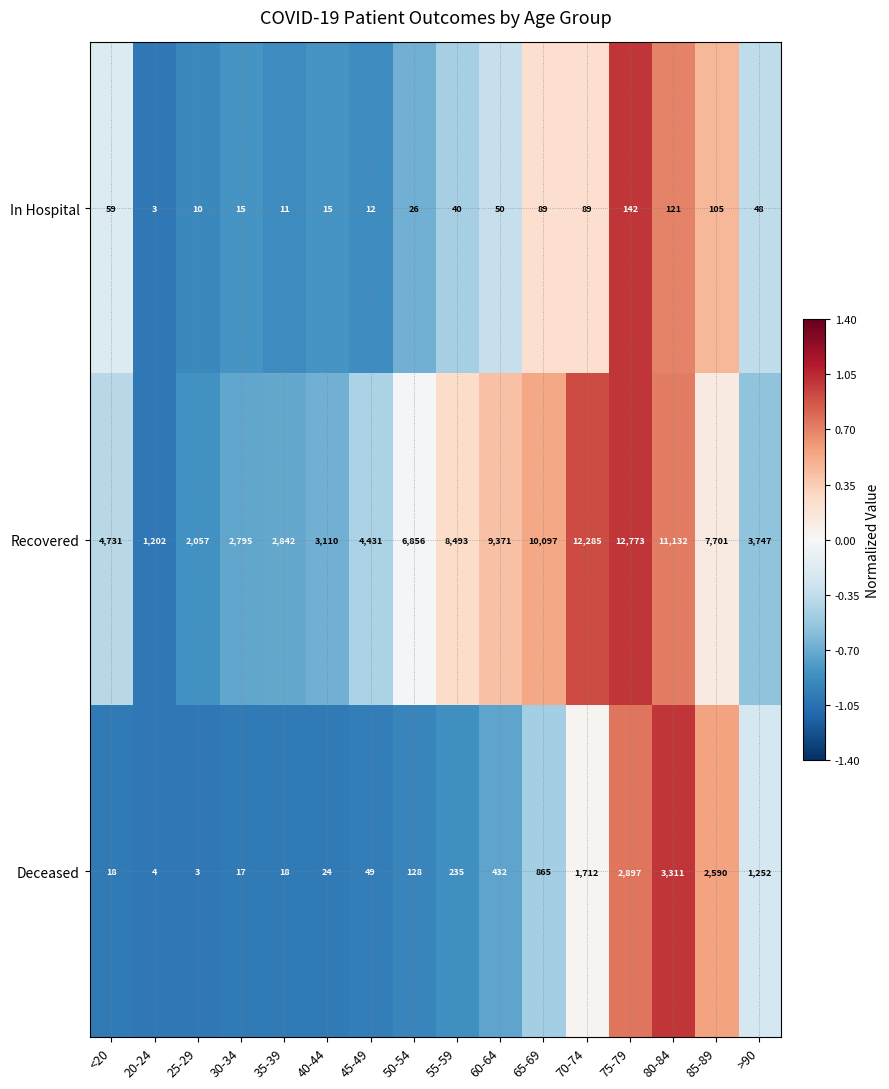

Rank the series by their maximum value, from highest to lowest.

Recovered, Deceased, In Hospital